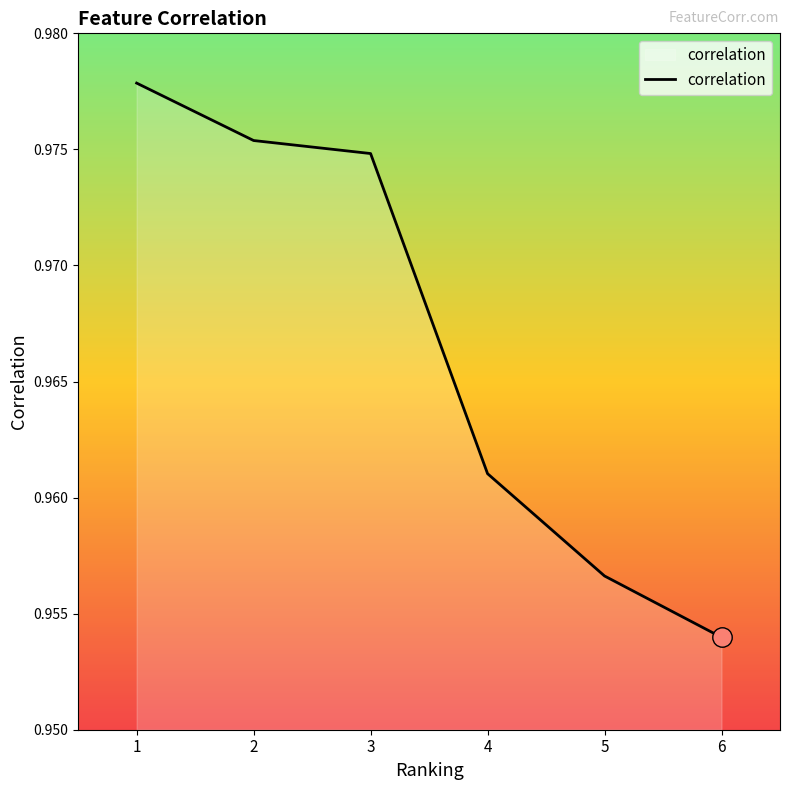

Count the number of categories in the chart.

6